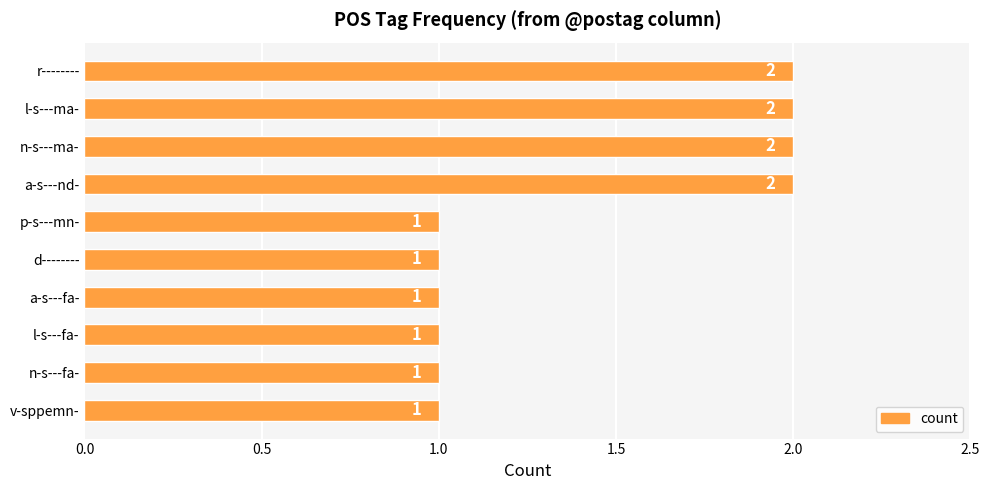

Reading top to bottom, transcribe all the data shown in this chart.

2	2	2	2	1	1	1	1	1	1